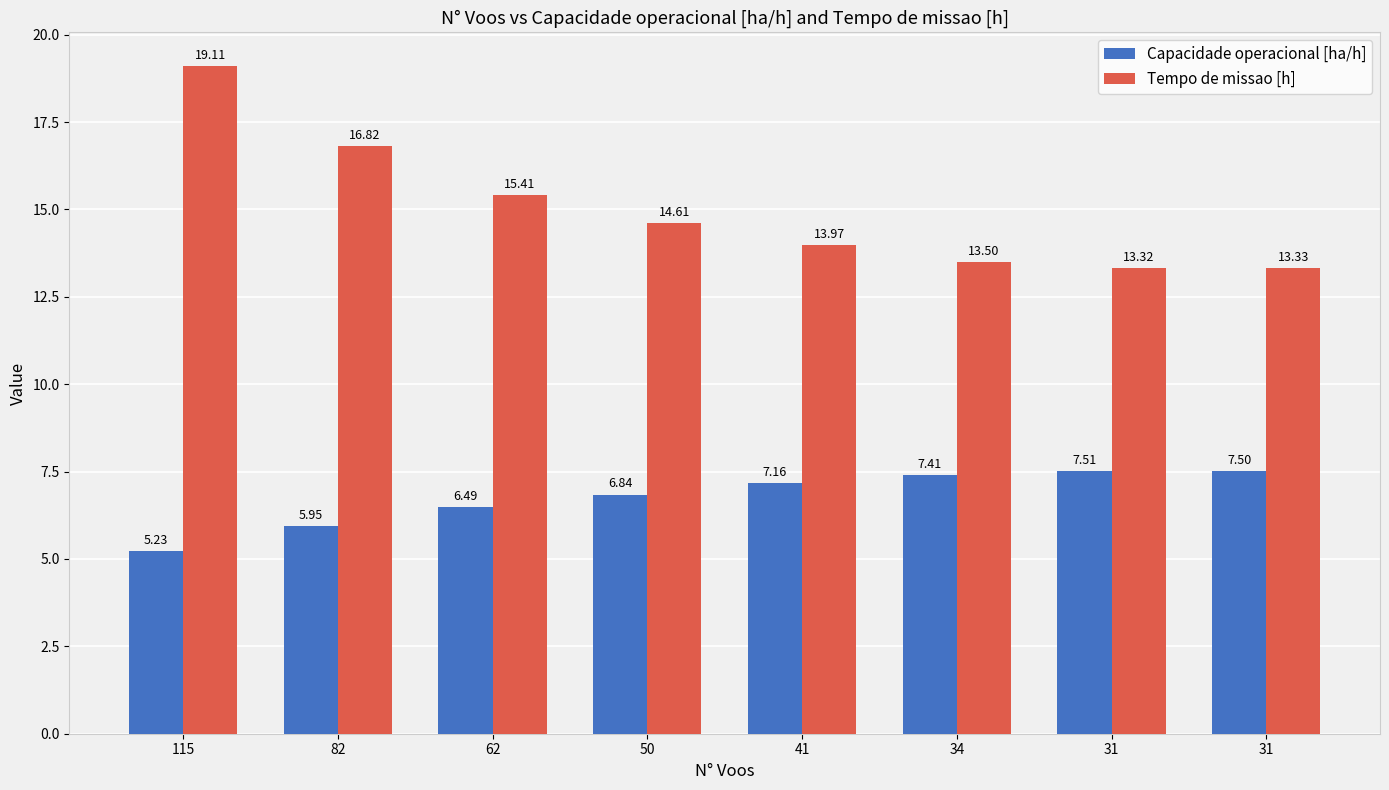

Which has a higher value, 50 or 31?

31